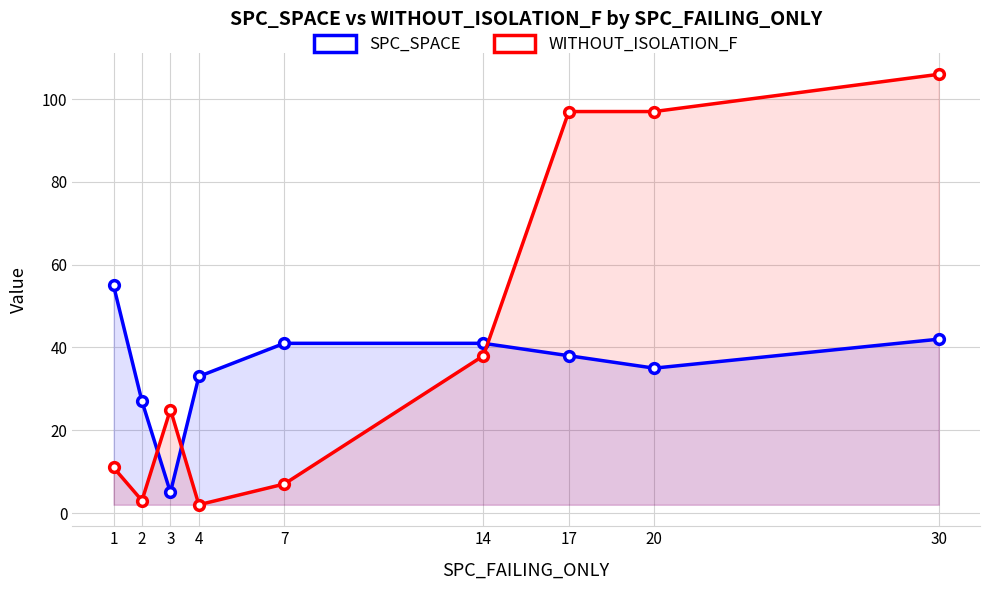

What are all the series names shown in the legend?

SPC_SPACE, WITHOUT_ISOLATION_F